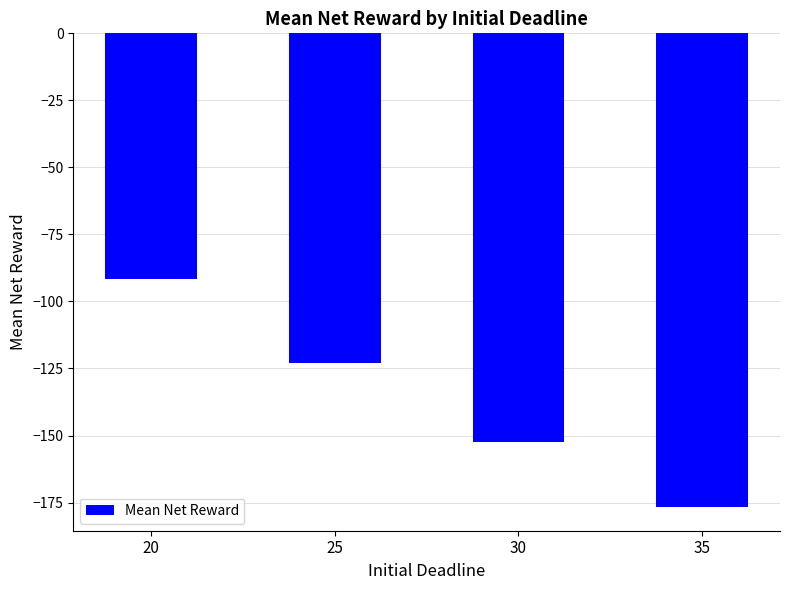

How many data points are less than -123?

3